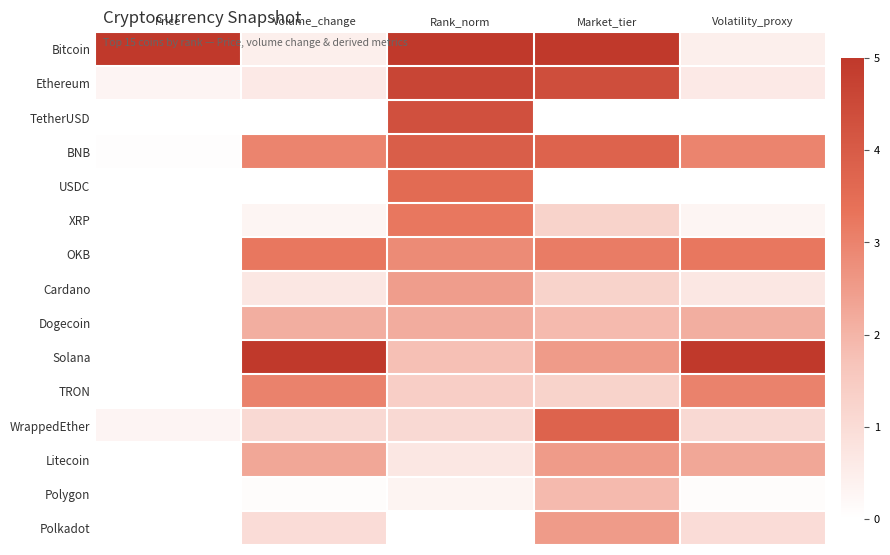

Count the number of categories in the chart.

5